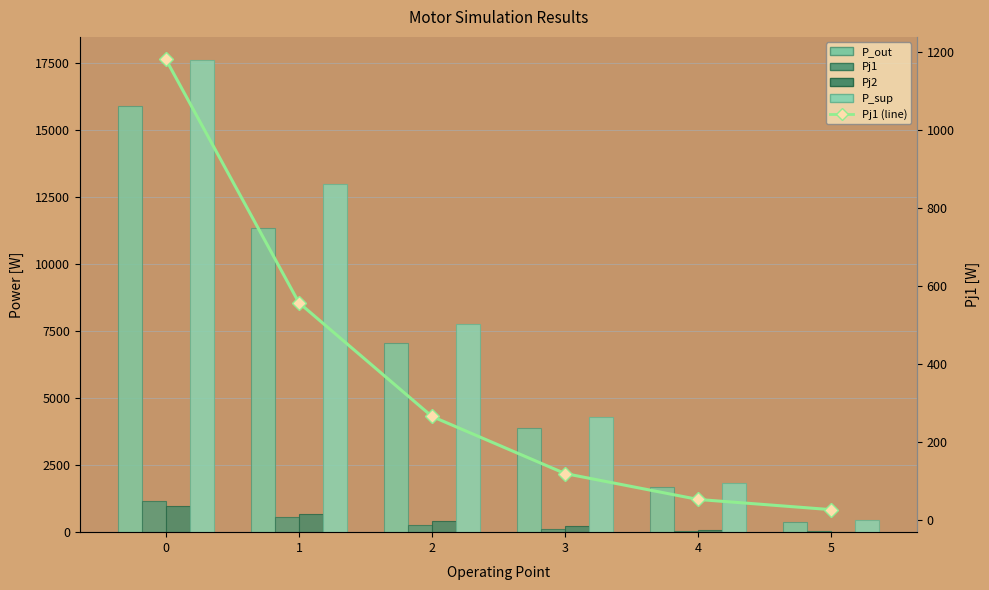

What is the smallest value displayed?

24.2